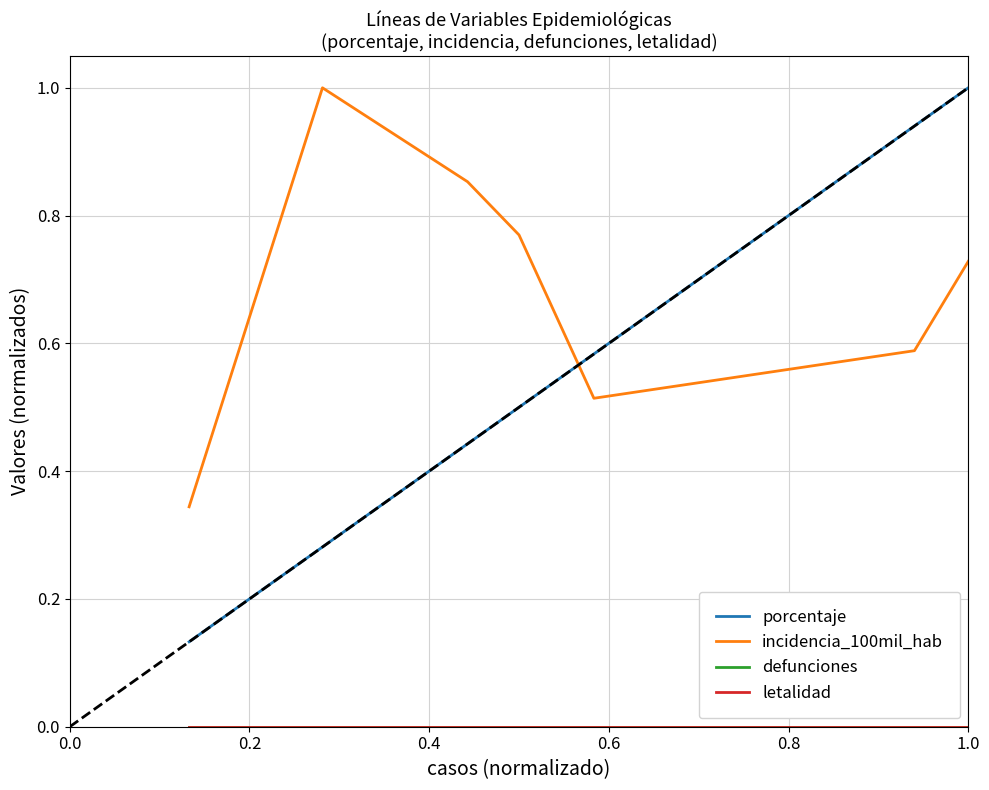

Does the chart have visible grid lines?

Yes